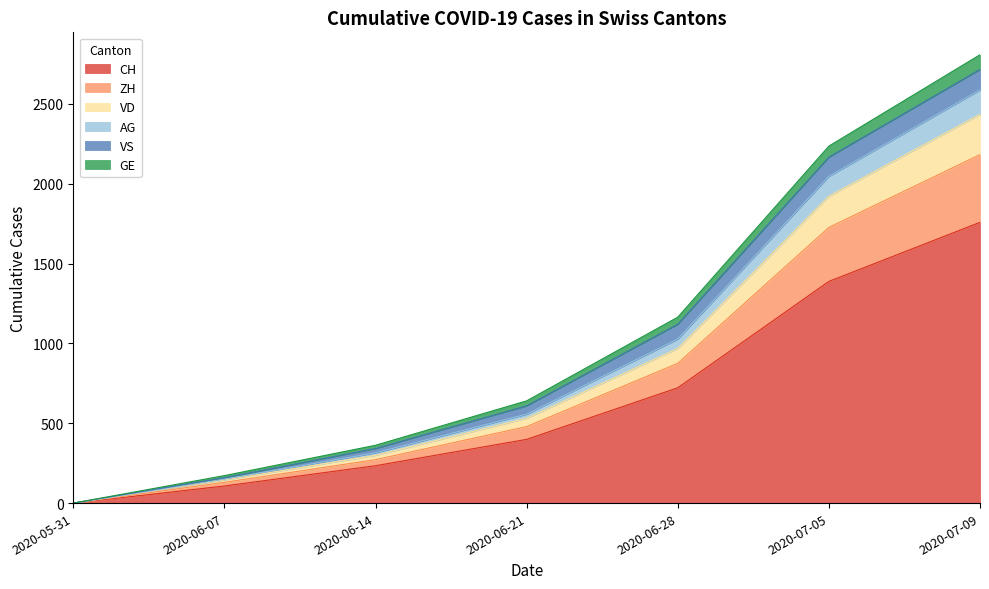

At which label does CH first exceed 399?

2020-06-28